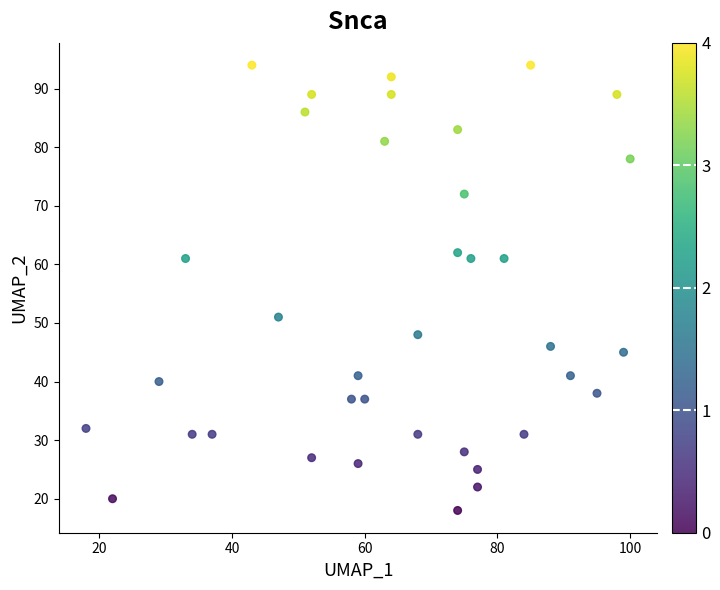

What is the range of Y values (max minus min)?

76